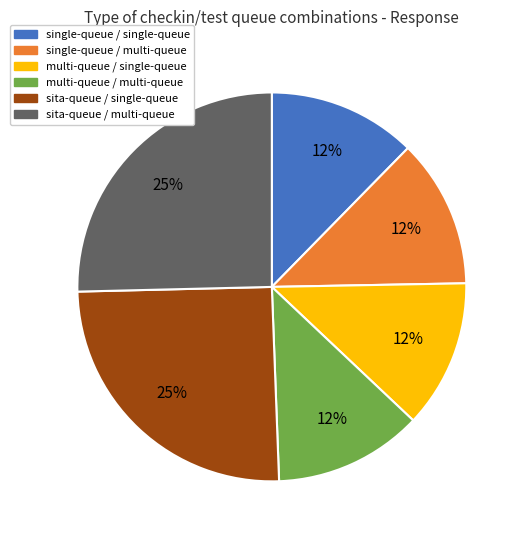

To the nearest percent, what percentage of the pie is multi-queue / single-queue?

12%